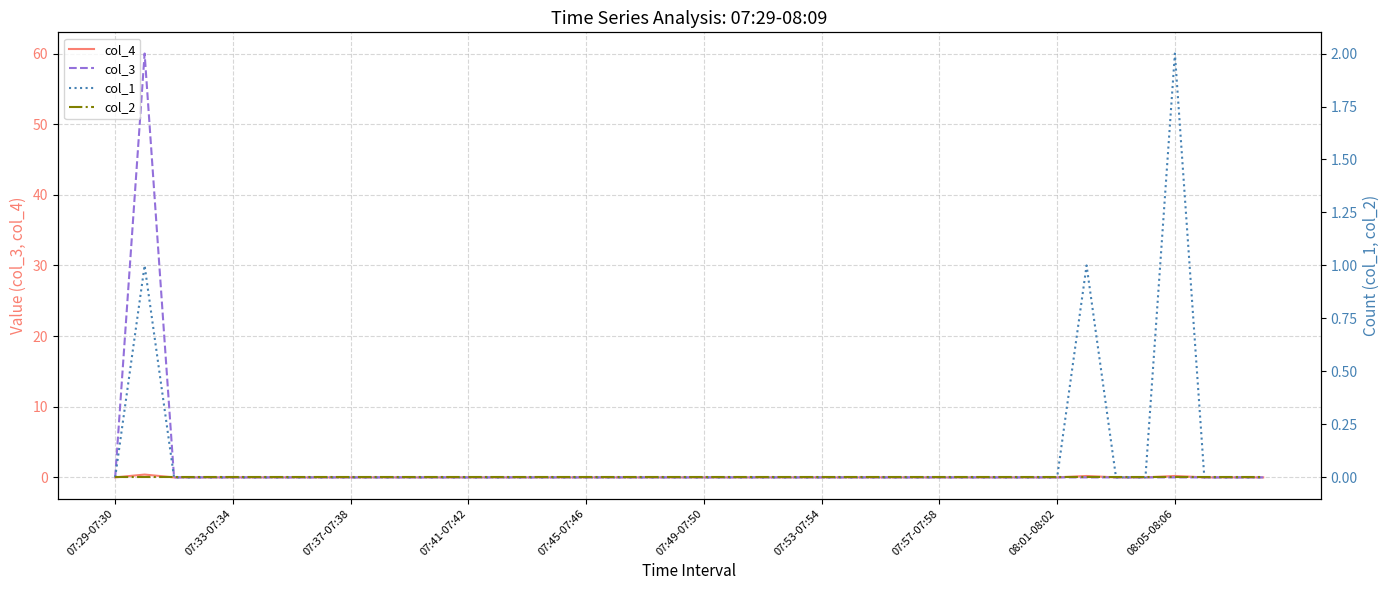

Is it true that col_3 equals 40.7 at 07:53-07:54?

False